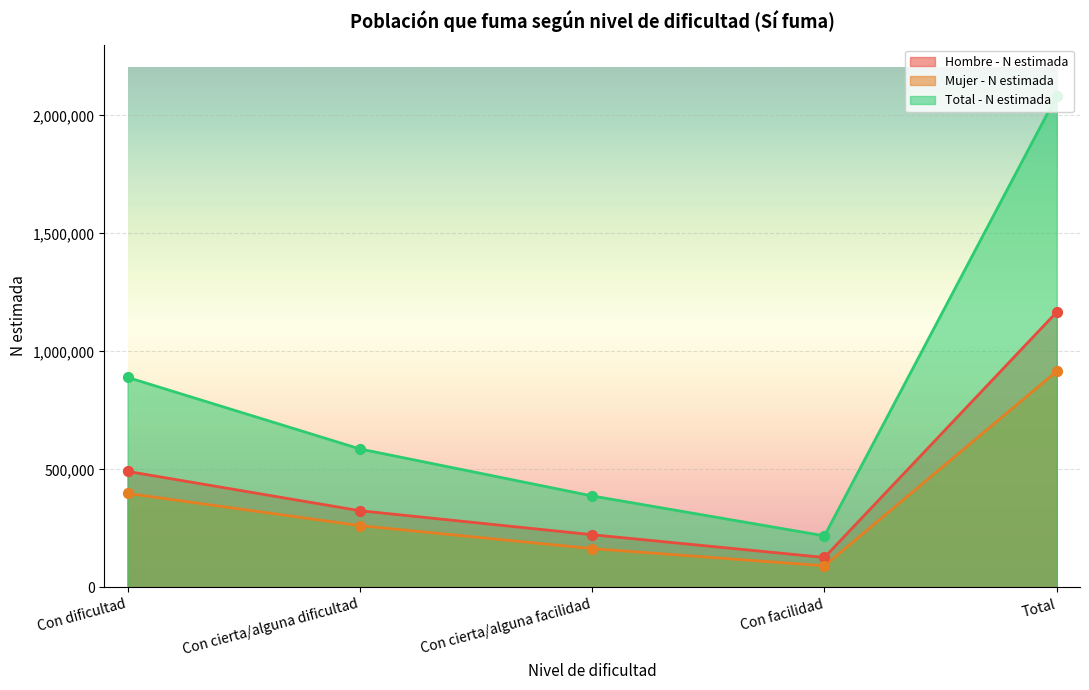

Is the value of Mujer - N estimada at Con cierta/alguna facilidad greater than the value of Hombre - N estimada at Total?

No